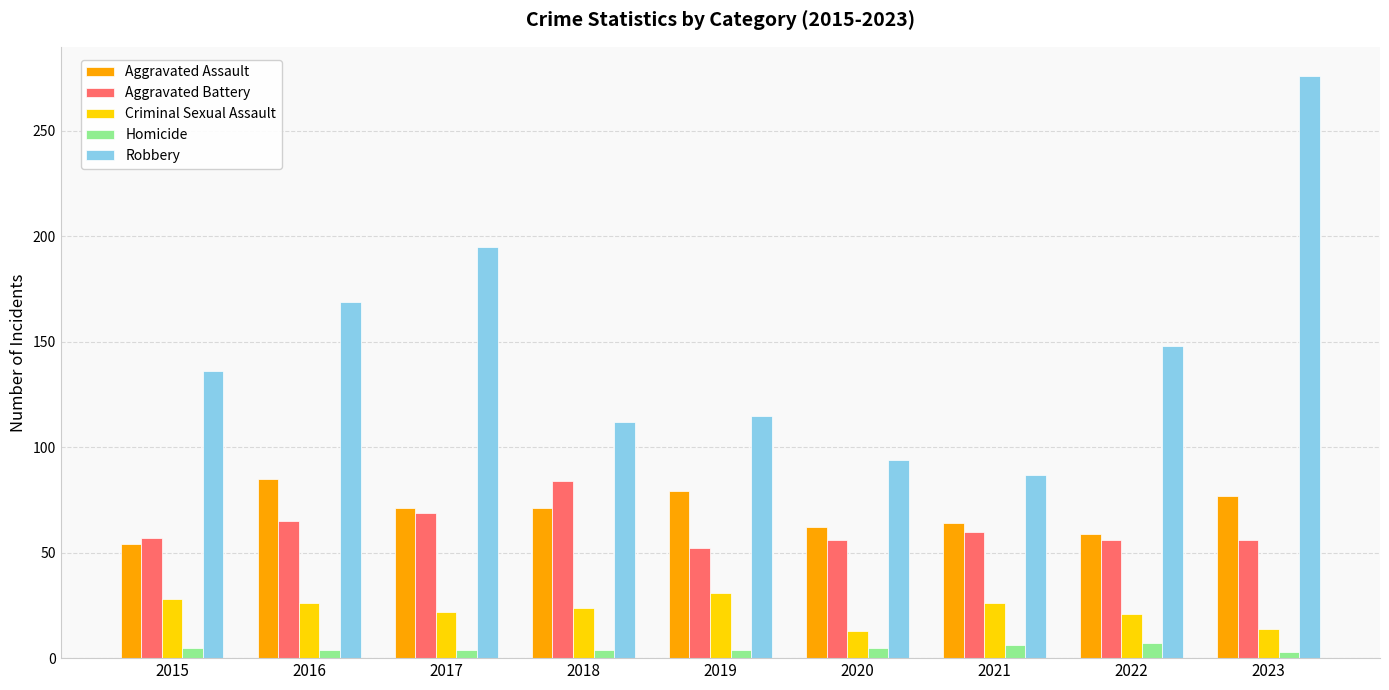

How many data points in Robbery are less than 136?

4